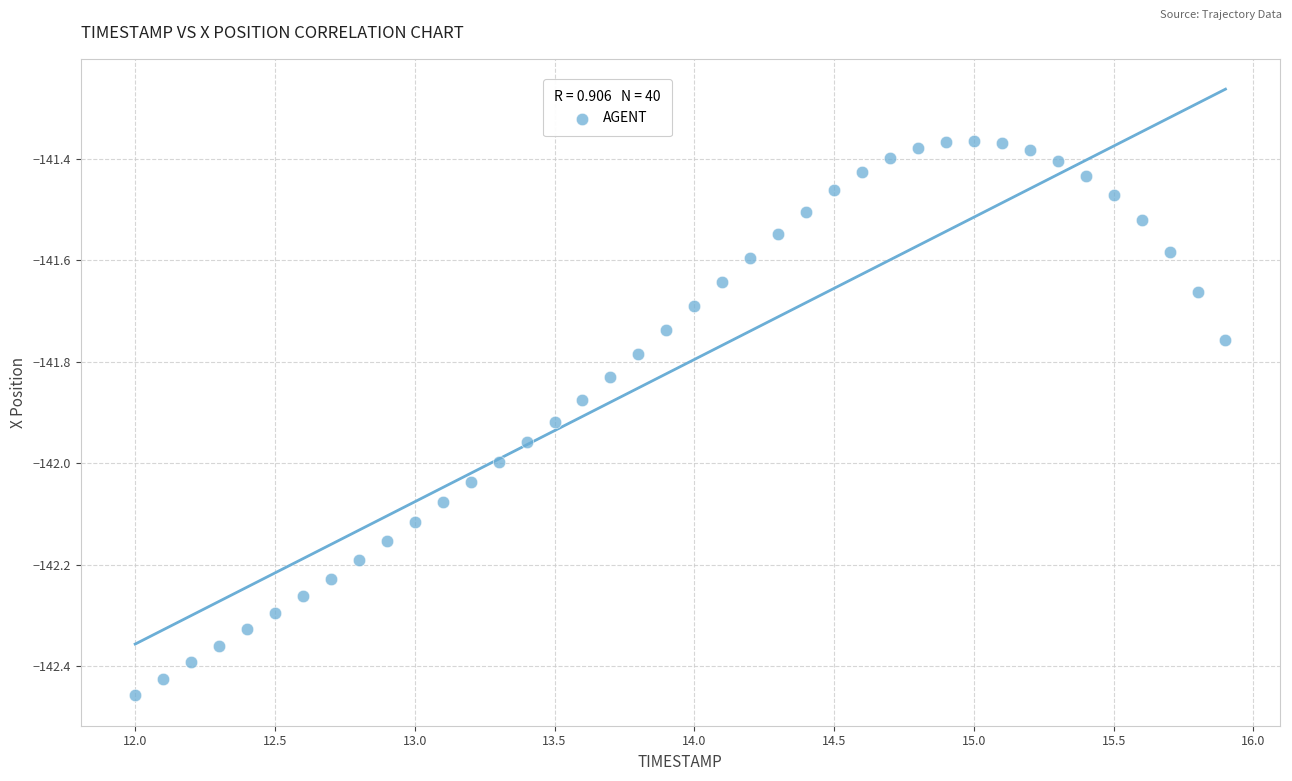

What is the range of X values (max minus min)?

3.9